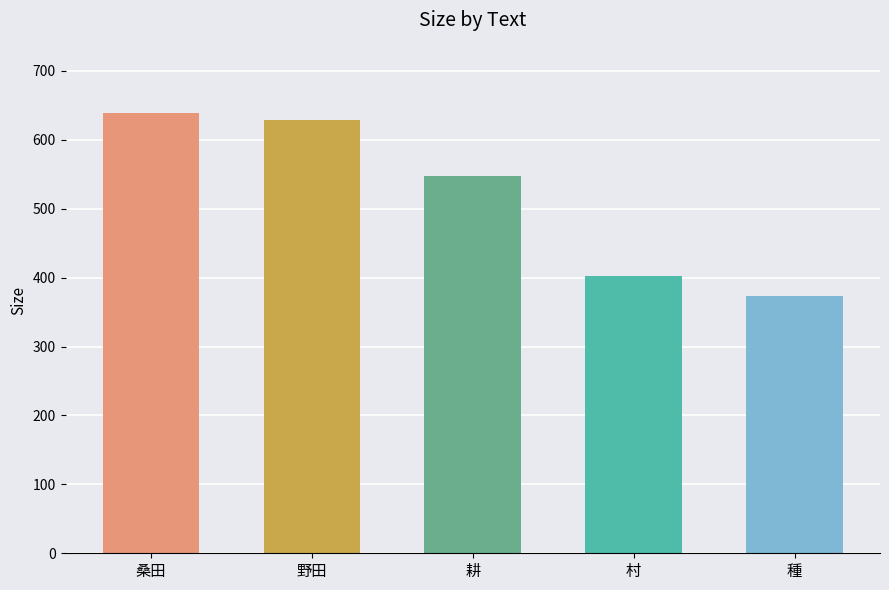

Are the bars horizontal?

No